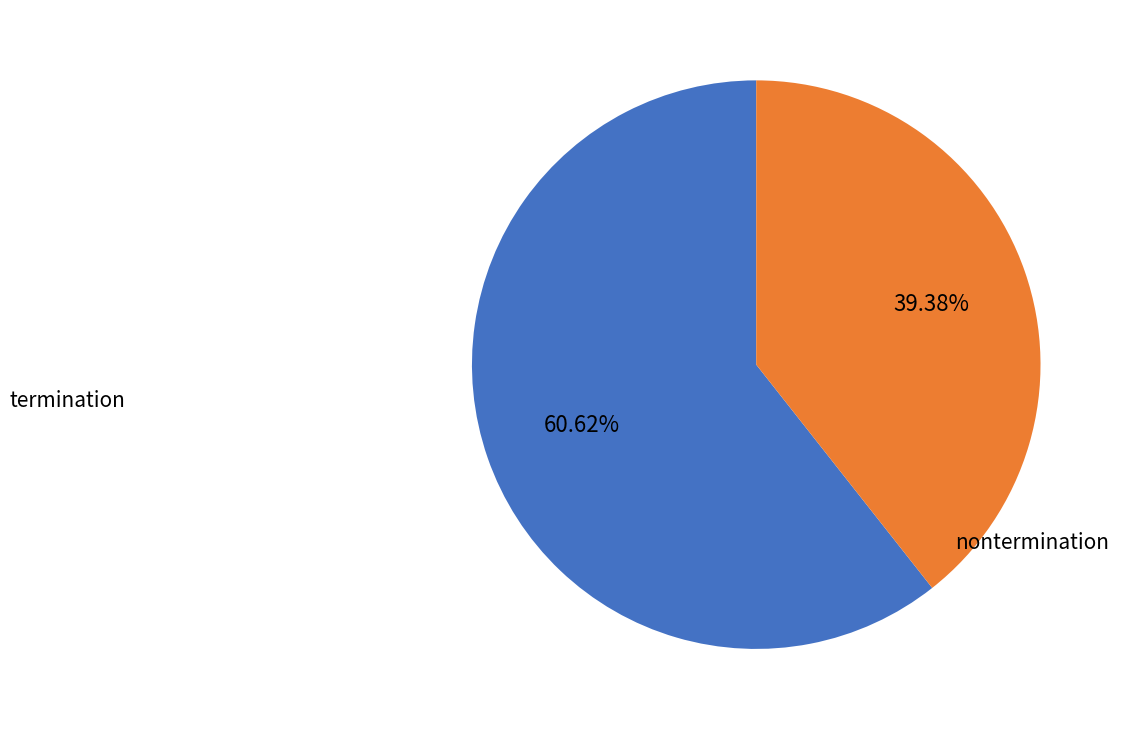

Count the number of slices in the pie.

2